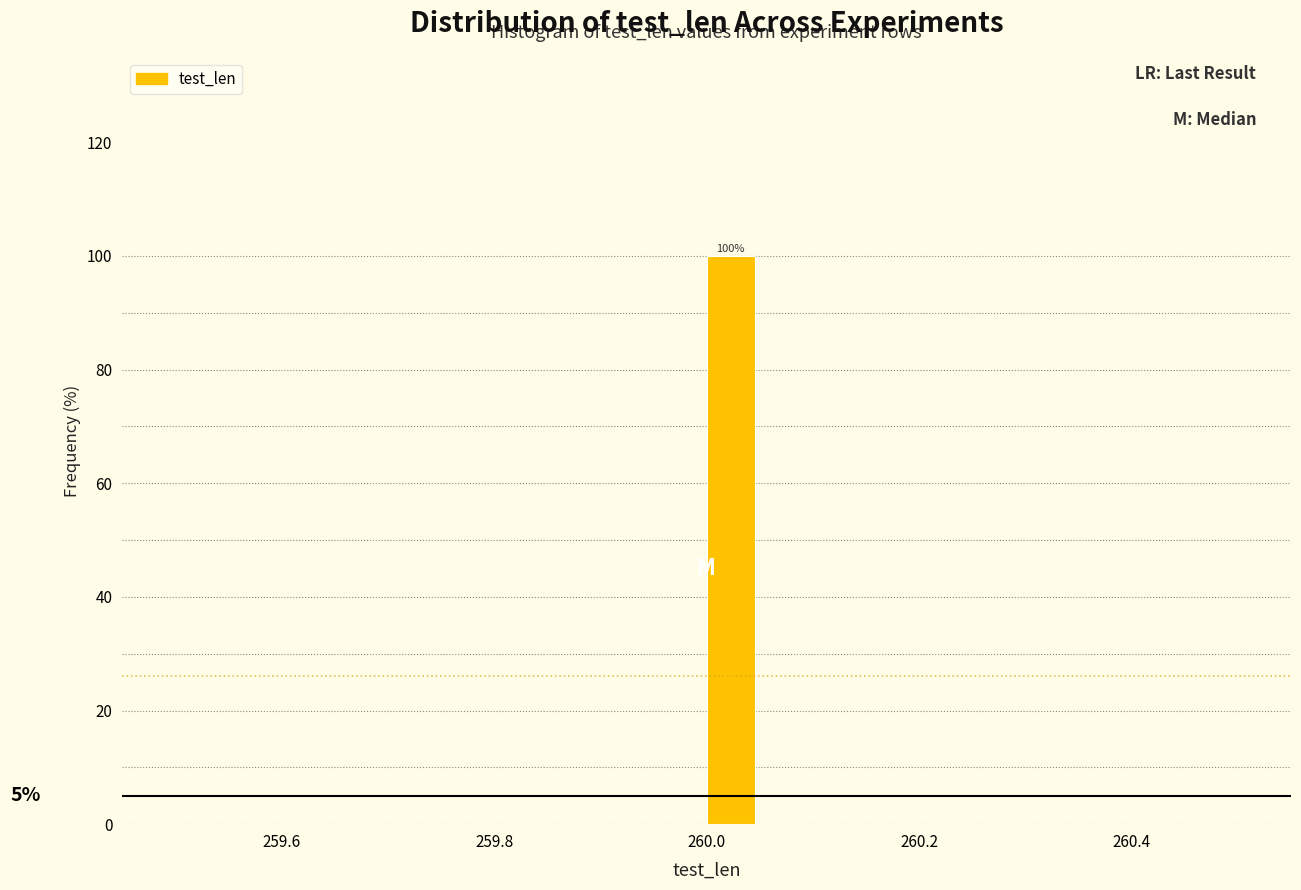

Read against the x-axis, roughly where is the centre of the tallest bar?

260.02